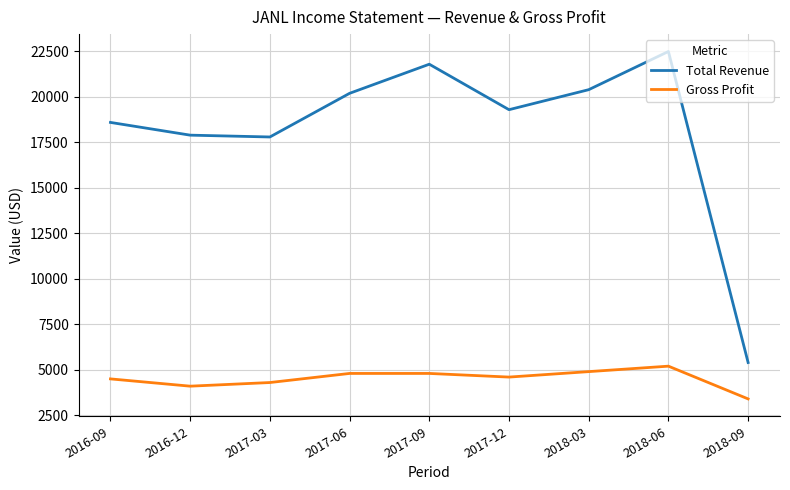

The value of Total Revenue at 2017-03 is 26274. True or false?

False